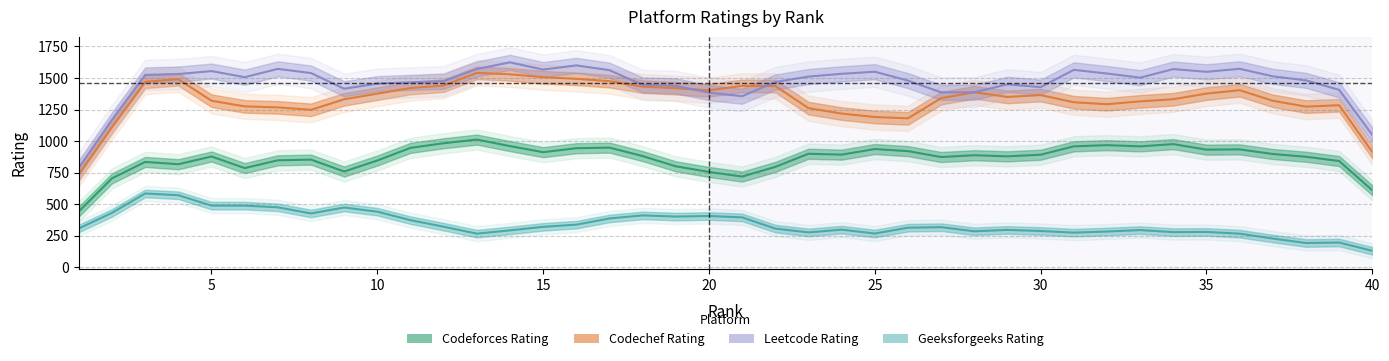

Which series has the largest total across all categories?

Leetcode_Rating